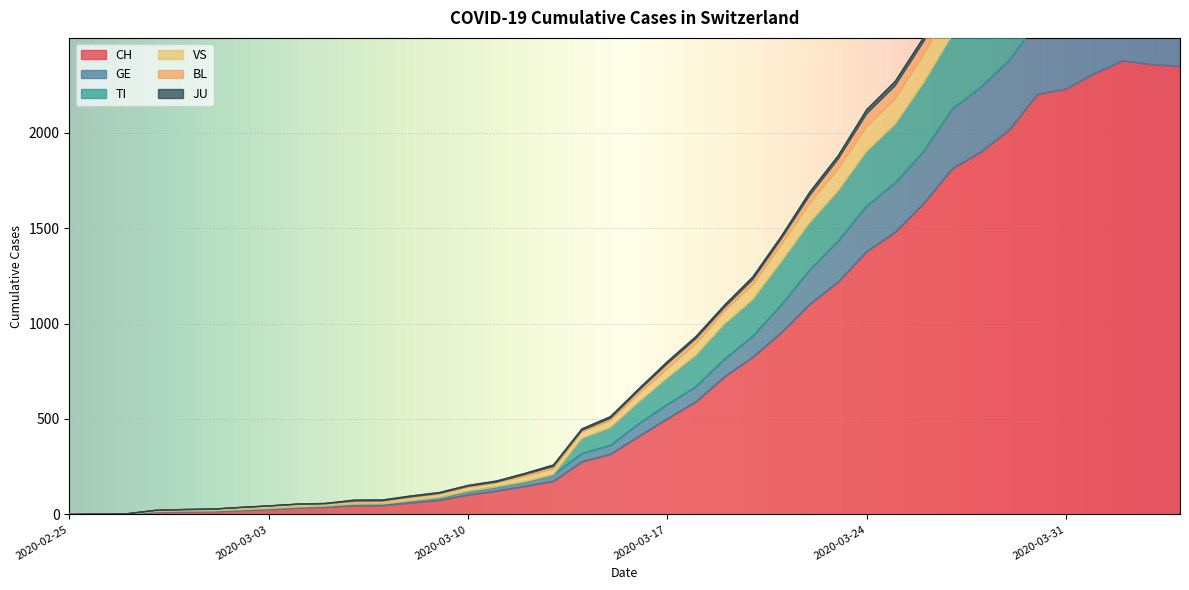

At which category does BL reach its first local peak?

2020-04-02